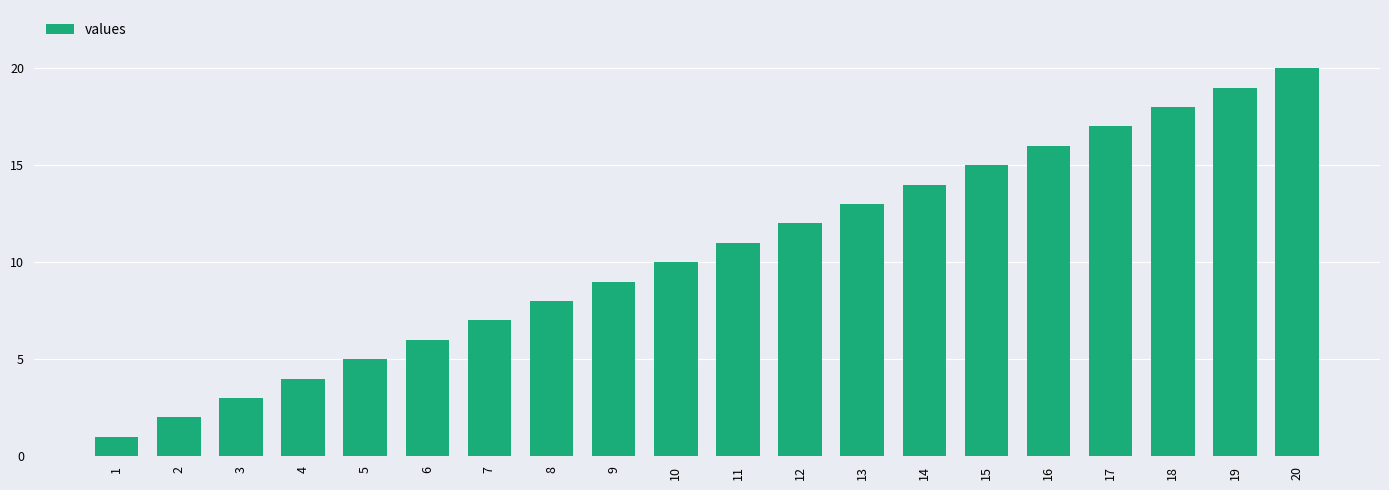

True or false: the data shows 12 at 12.

True